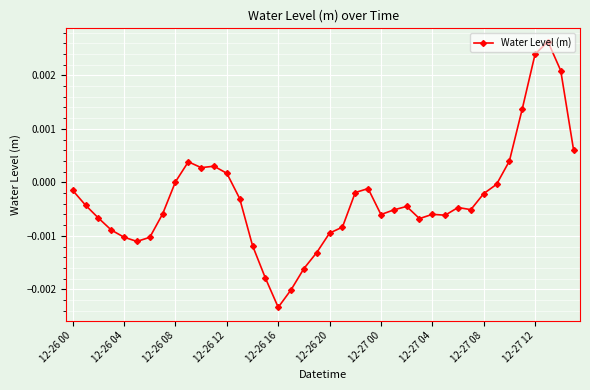

True or false: there are more than 1 points higher than both neighbors.

True